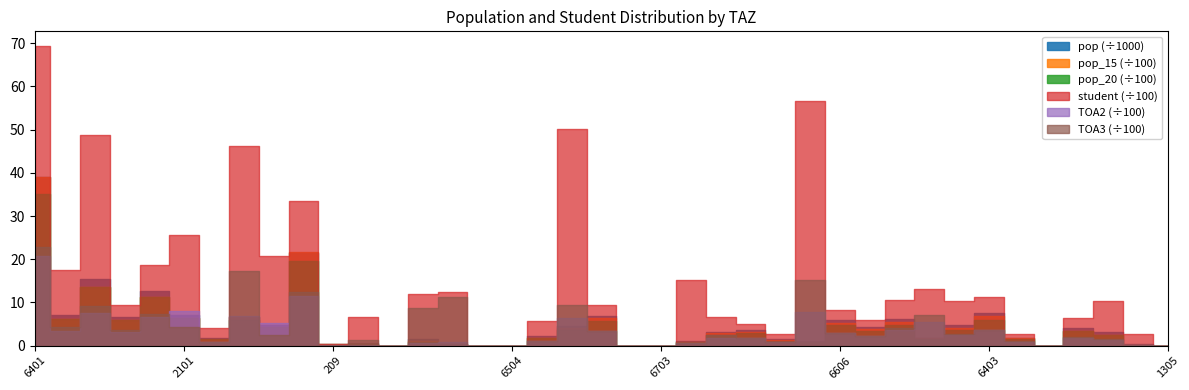

True or false: pop and pop_15 intersect in this chart.

False